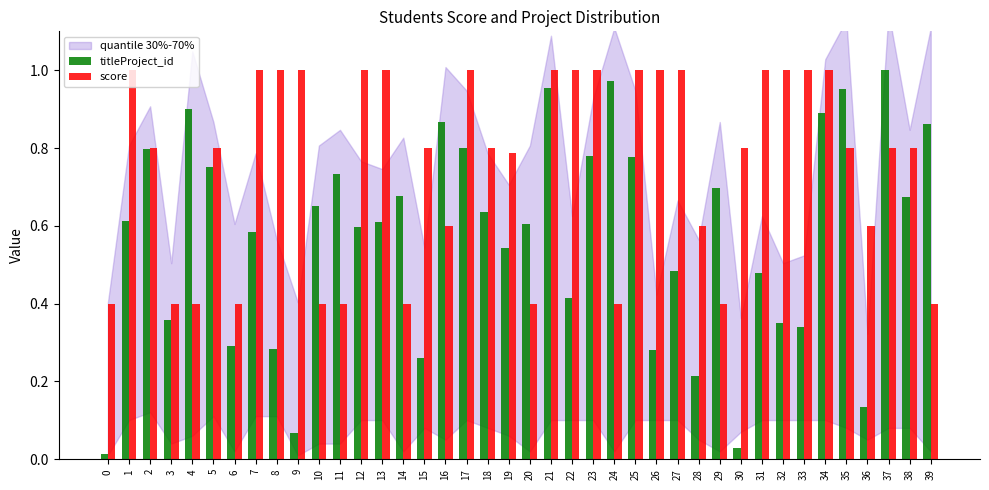

What is the sum of all score values?

30.4